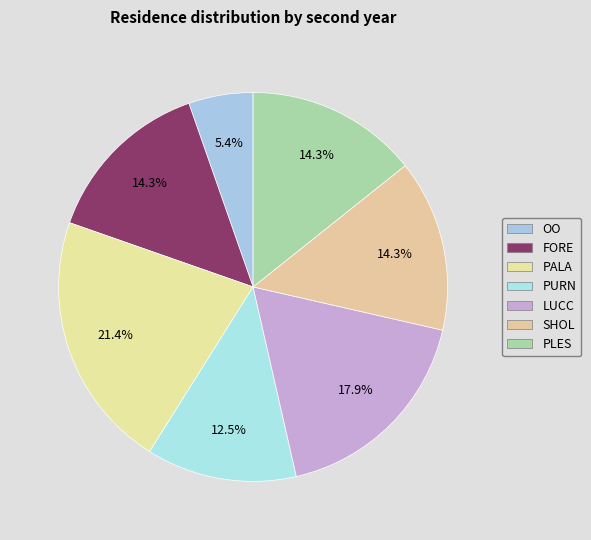

Is there any slice that represents more than half of the pie?

No